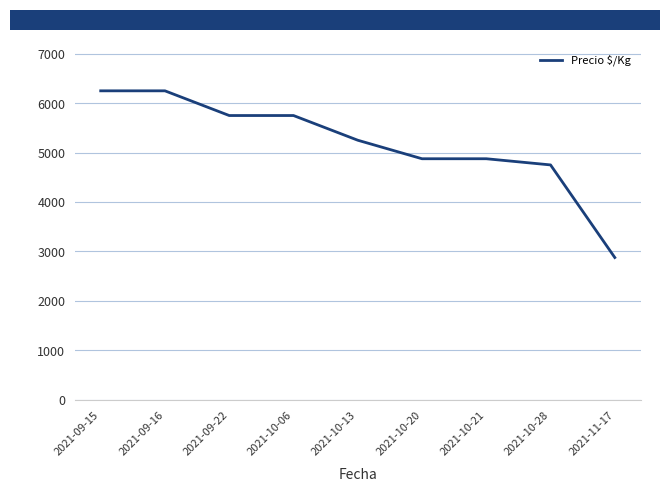

At which category does the chart reach its minimum across all series?

2021-11-17